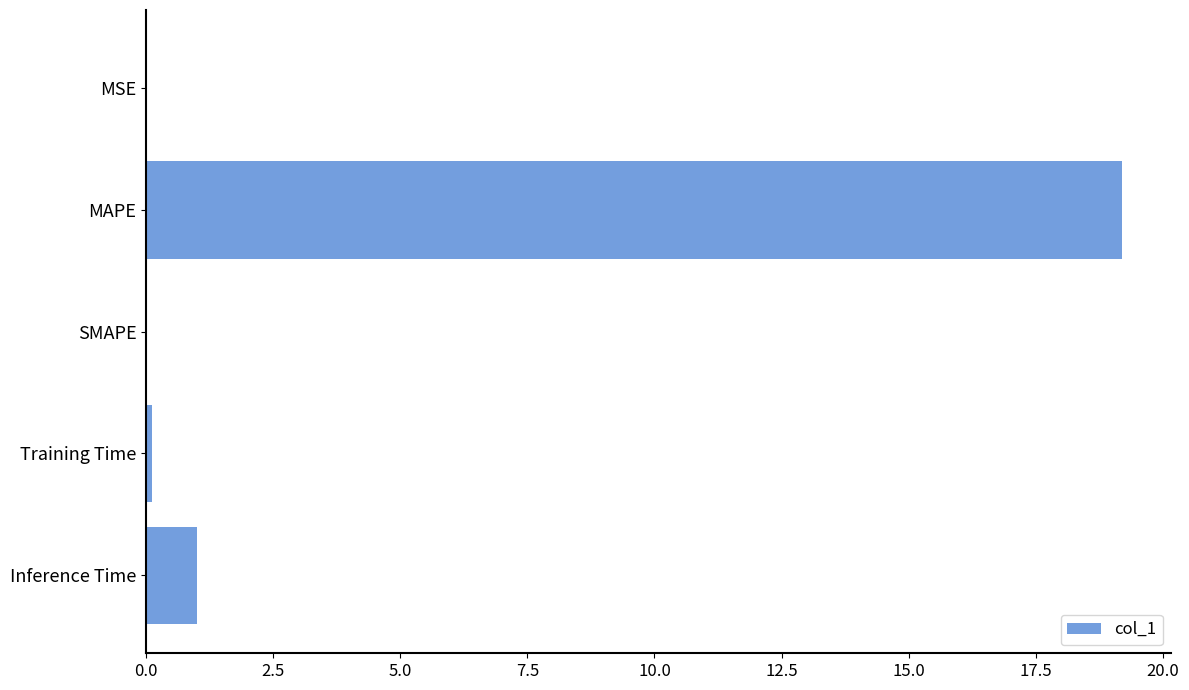

Is it true that the value at SMAPE is 0.0?

True